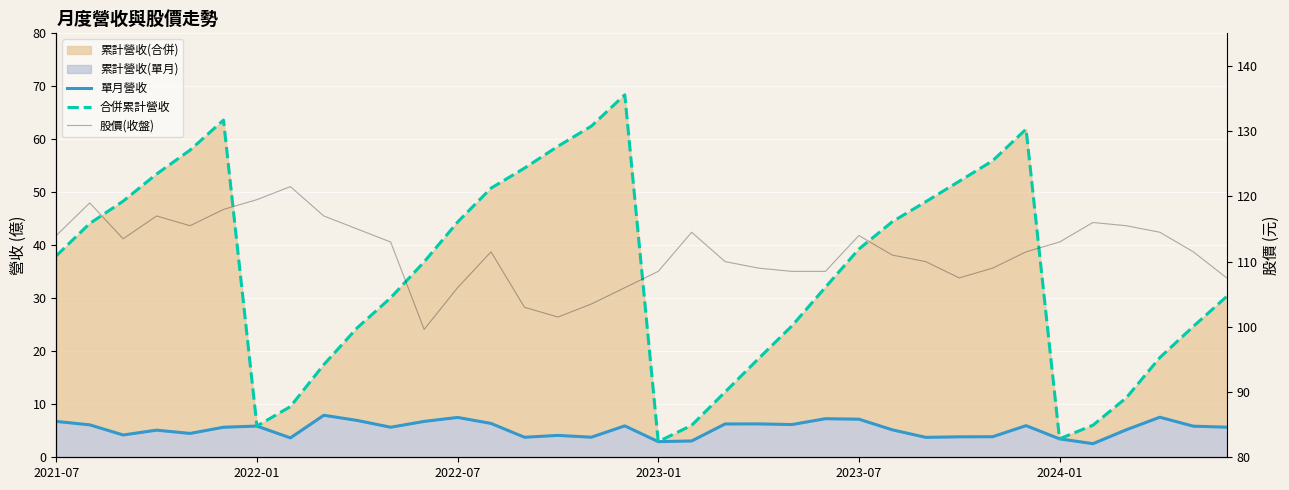

How many lines are shown in the chart?

3